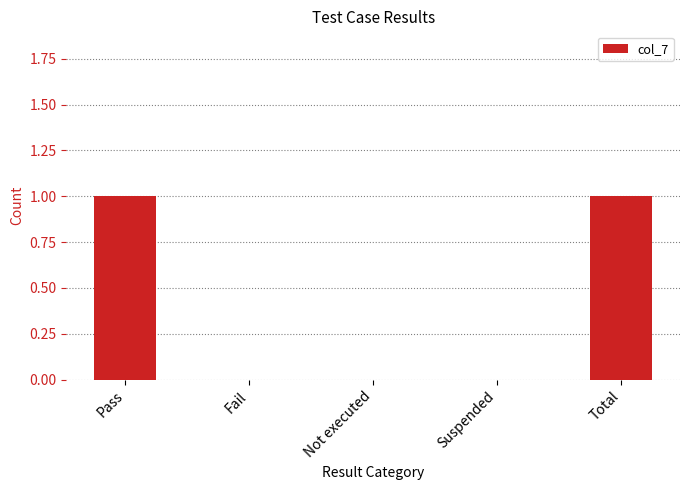

The chart shows a value of 1 at Suspended. True or false?

False